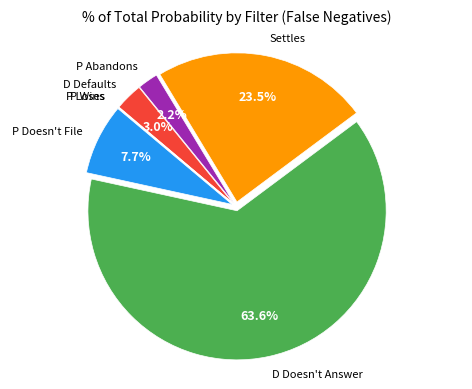

Which slice is the largest?

D Doesn't Answer